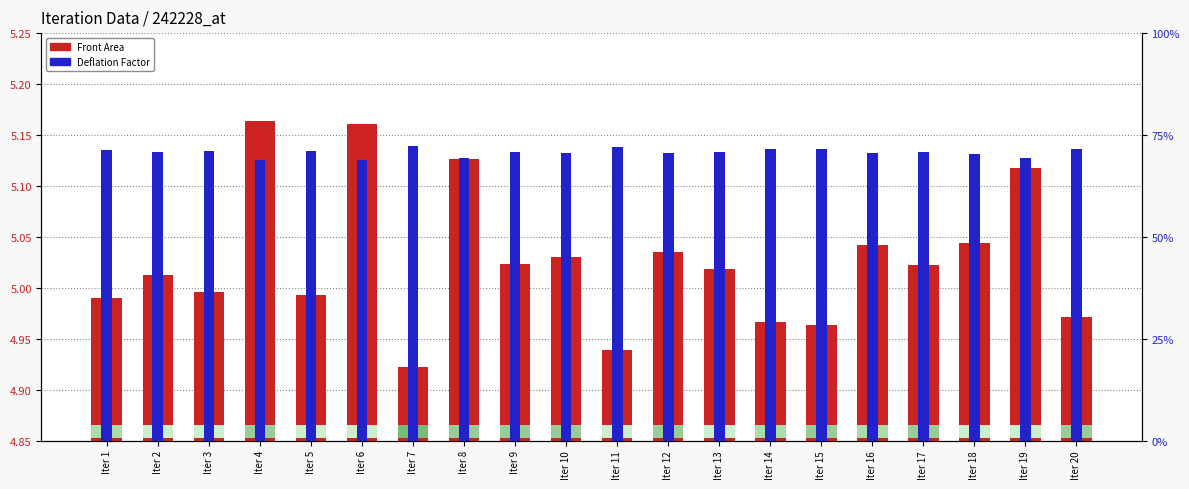

Reading left to right, extract all data points from this chart.

Front Area: 5.0	5.0	5.0	5.2	5.0	5.2	4.9	5.1	5.0	5.0	4.9	5.0	5.0	5.0	5.0	5.0	5.0	5.0	5.1	5.0
Deflation Factor: 0.2	0.2	0.2	0.2	0.2	0.2	0.2	0.2	0.2	0.2	0.2	0.2	0.2	0.2	0.2	0.2	0.2	0.2	0.2	0.2